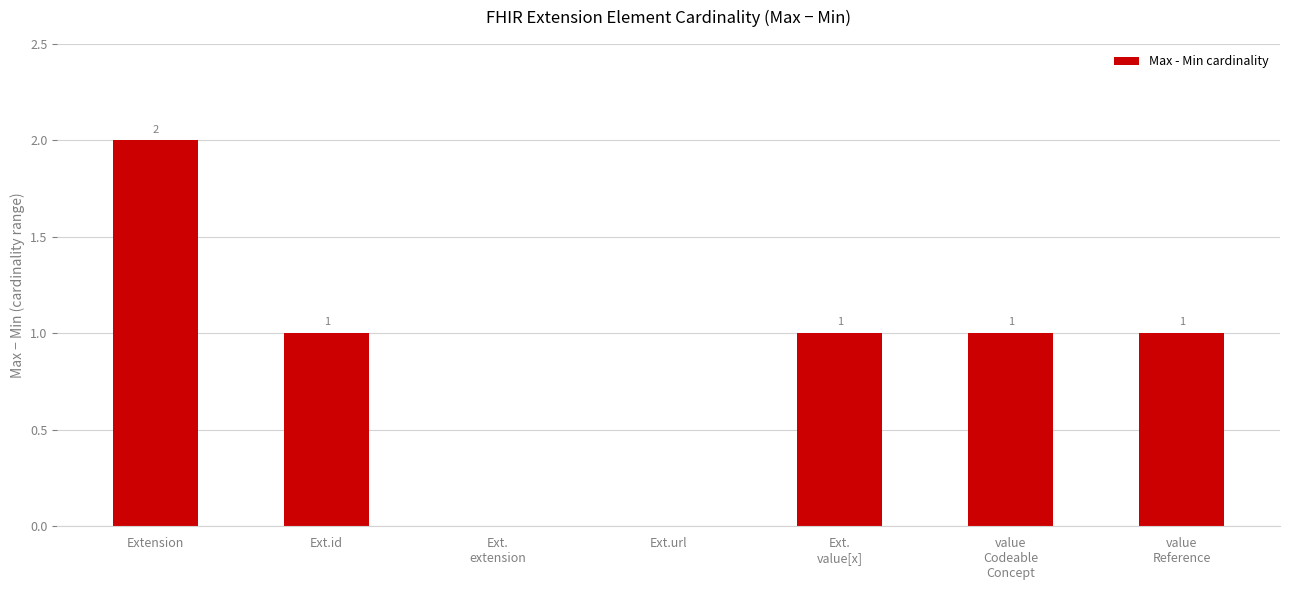

Is it true that the value at value
Reference is 0?

False